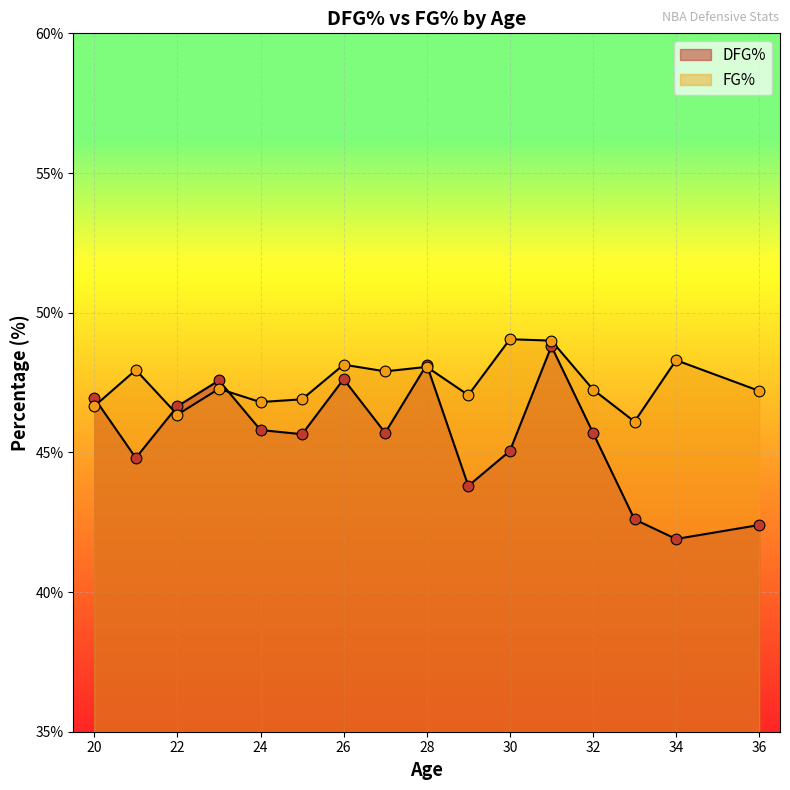

Which series has the largest total across all categories?

FG%